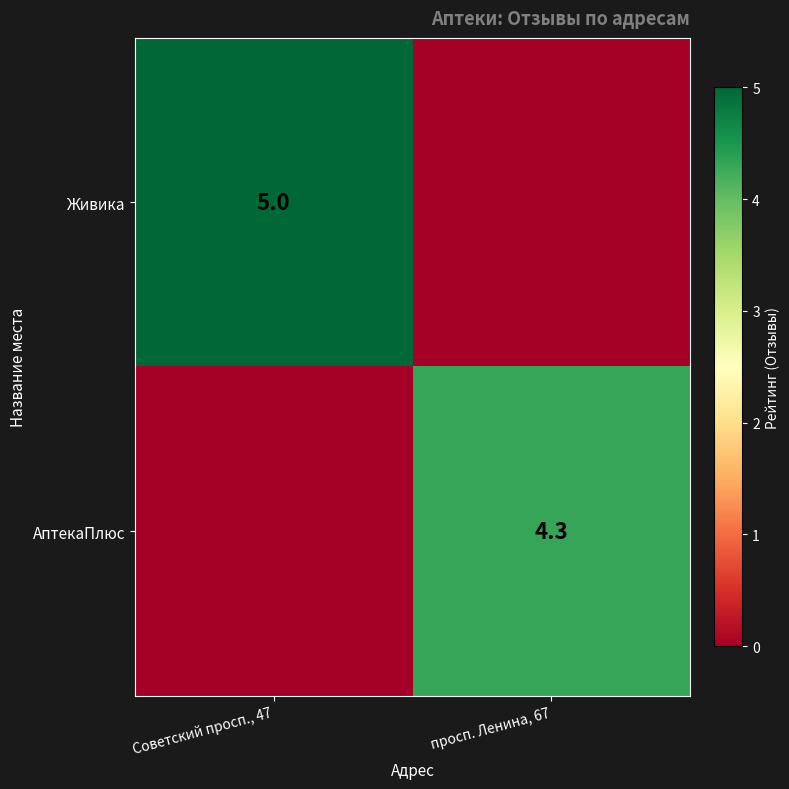

Is it true that АптекаПлюс equals 4.3 at просп. Ленина, 67?

True